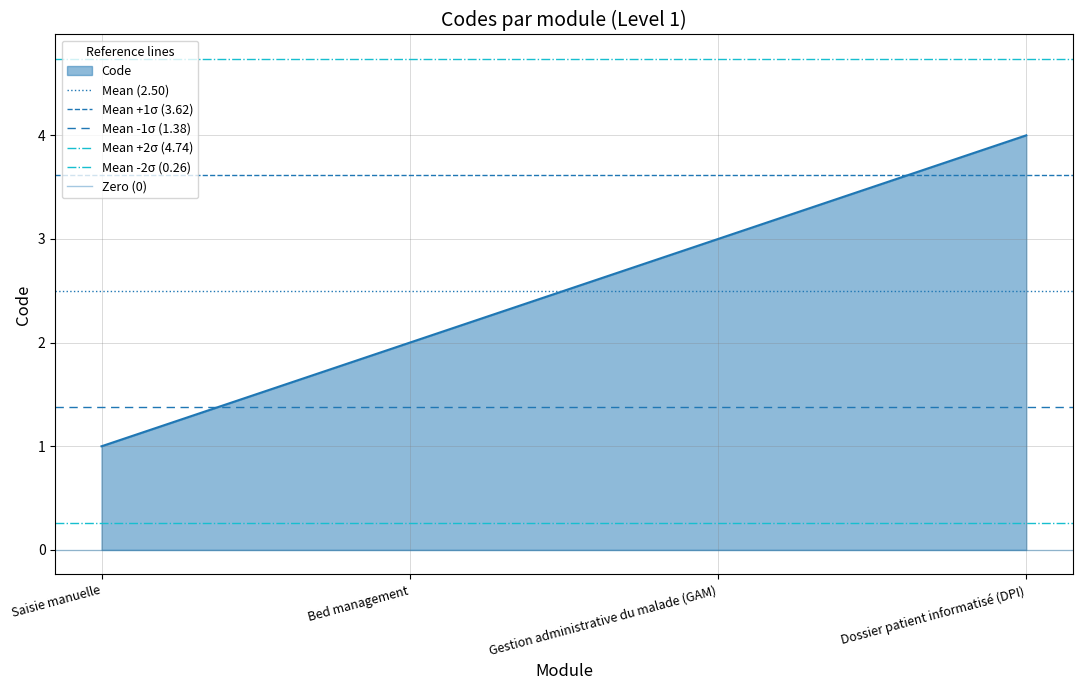

How many lines are shown in the chart?

6